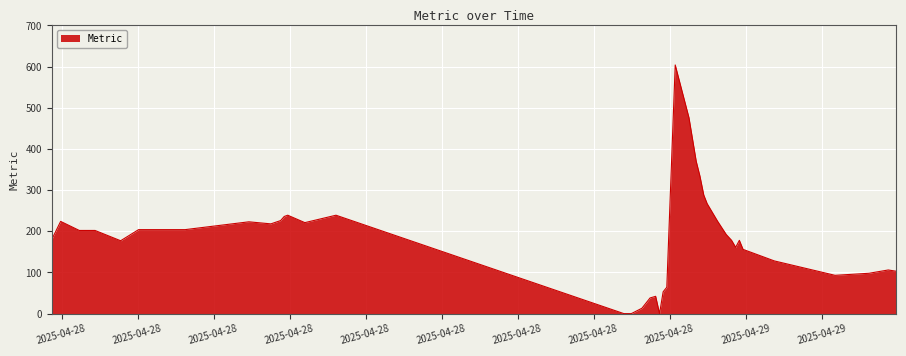

What is the difference between the maximum and minimum values?

604